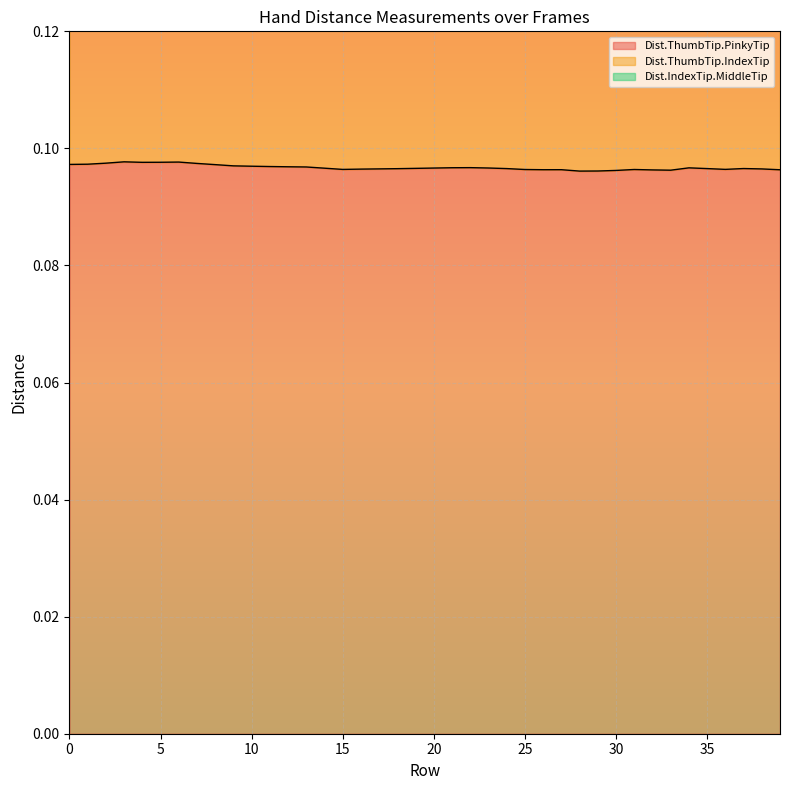

Where is Dist.ThumbTip.PinkyTip nearest to the value 0?

28